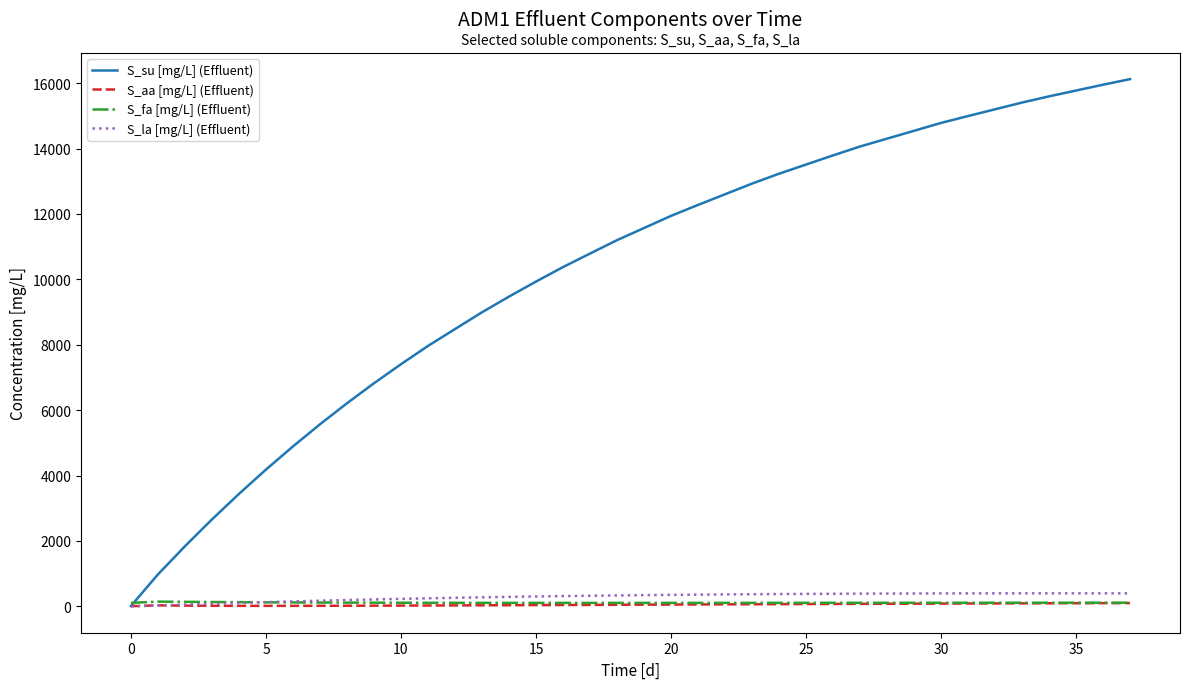

What is the greatest value displayed?

16123.7